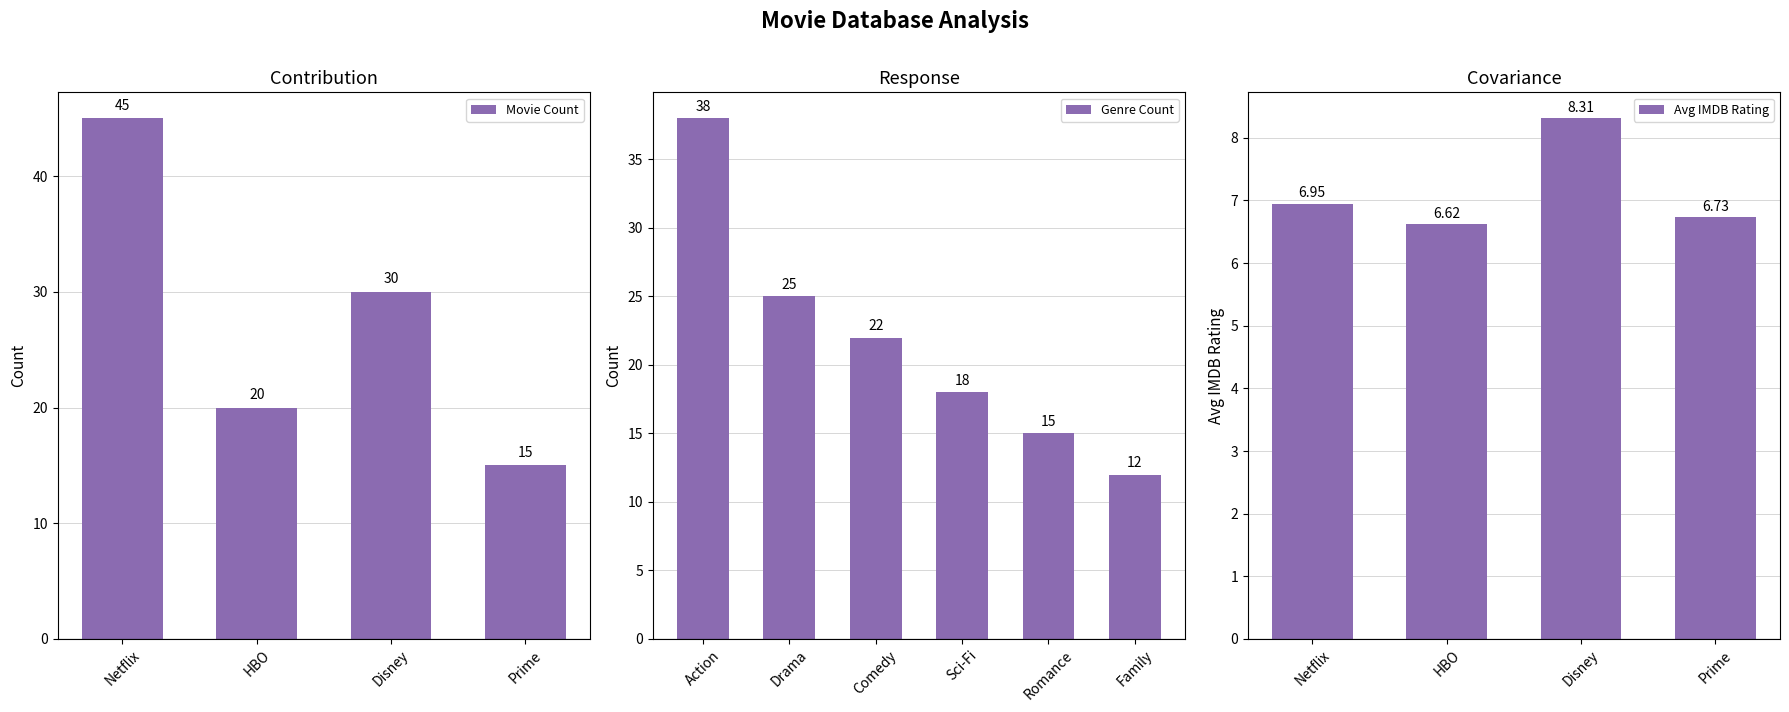

What is the difference between the highest and lowest values at 7?

1.3